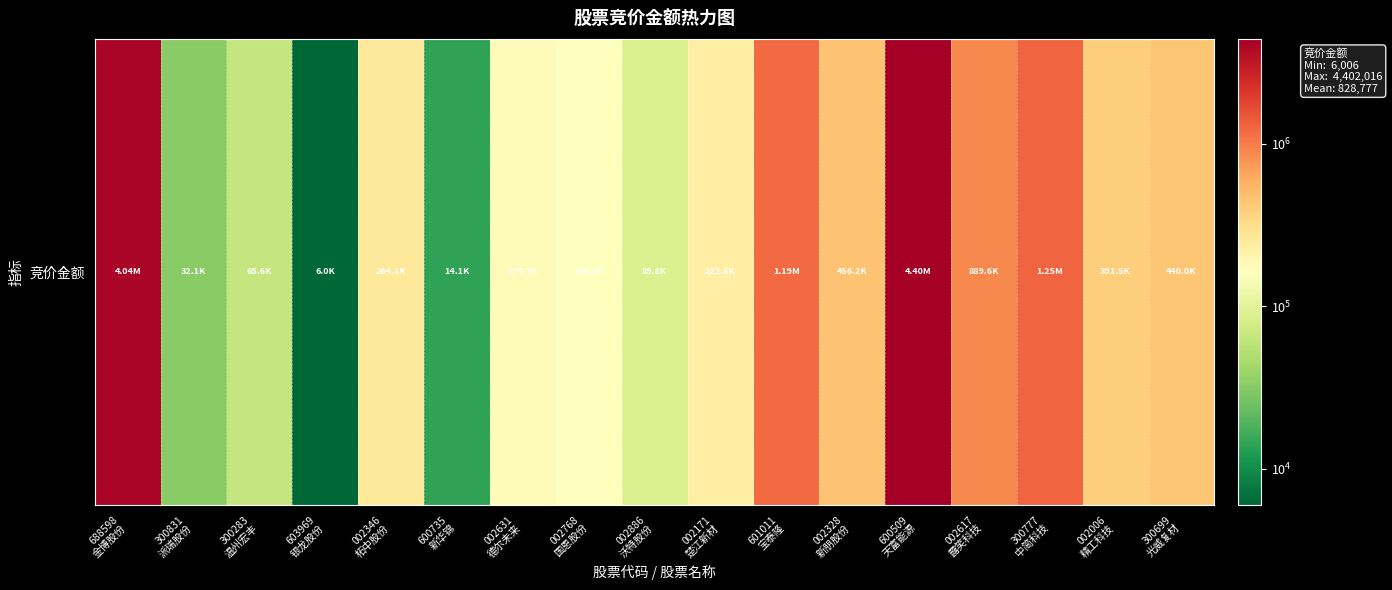

Rank the categories by value from highest to lowest.

600509
天富能源, 688598
金博股份, 300777
中简科技, 601011
宝泰隆, 002617
露笑科技, 002328
新朋股份, 300699
光威复材, 002006
精工科技, 002346
柘中股份, 002171
楚江新材, 002631
德尔未来, 002768
国恩股份, 002886
沃特股份, 300283
温州宏丰, 300831
派瑞股份, 600735
新华锦, 603969
银龙股份